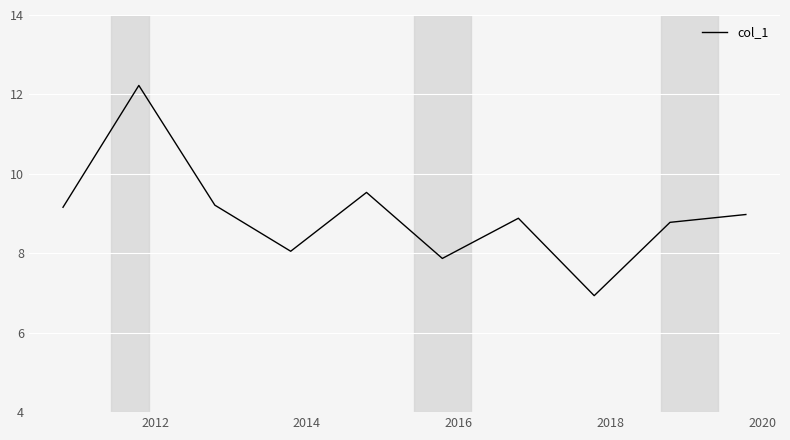

What is the difference between the maximum and minimum values?

5.3